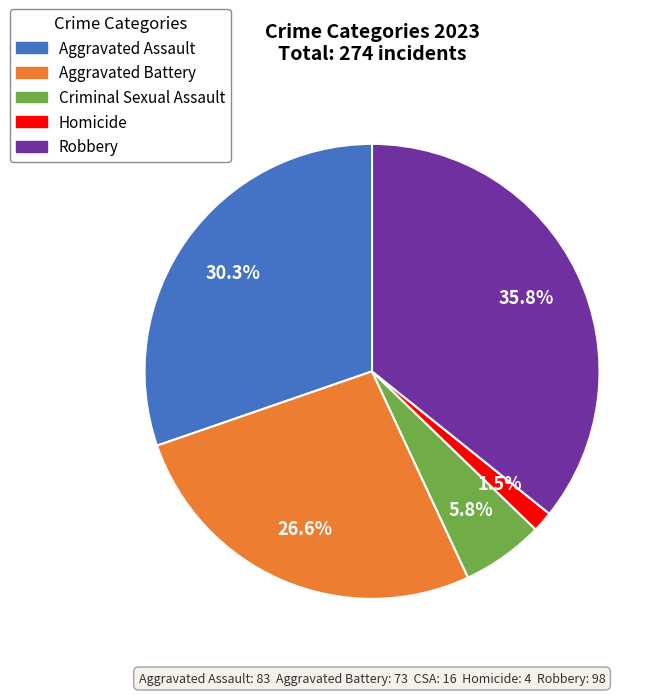

Which slice is the largest?

Robbery